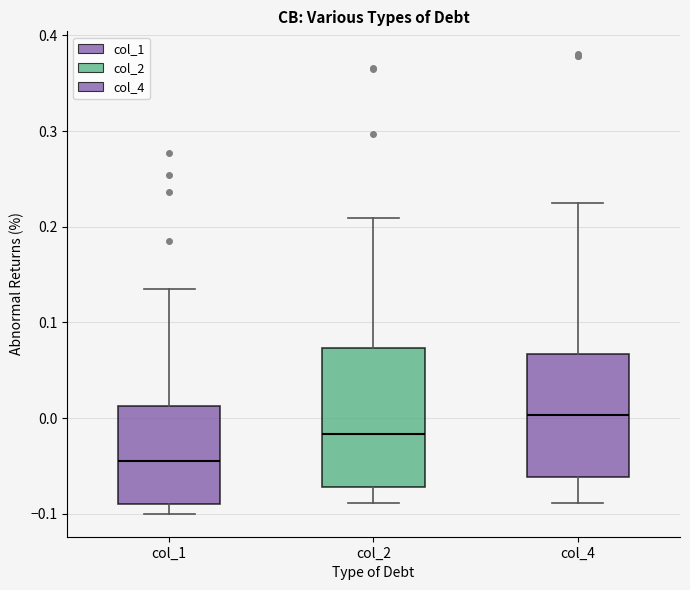

Reading left to right, transcribe this box plot: for each box, give where its median line is, the range the box spans, and where its two whiskers end, as read against the y-axis. The values are not printed on the chart, so give them approximately, as read against the axis.

col_1: median -0.05, box -0.09 to 0.01, whiskers -0.10 to 0.13
col_2: median -0.02, box -0.07 to 0.07, whiskers -0.09 to 0.21
col_4: median 0.00, box -0.06 to 0.07, whiskers -0.09 to 0.22